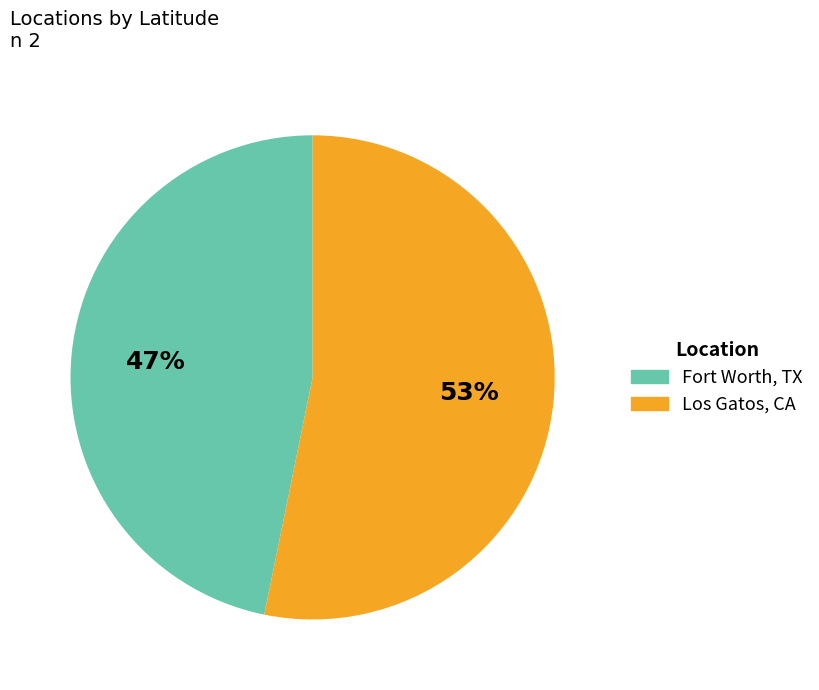

Is the sum of Los Gatos, CA and Fort Worth, TX greater than half?

Yes